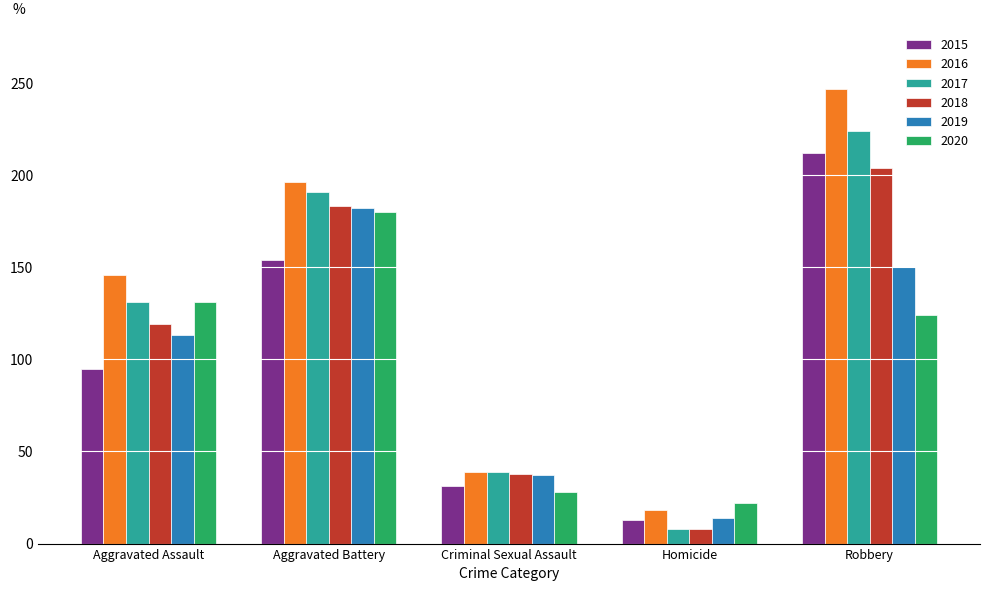

Count the 2018 values in the range 38 to 183.

3